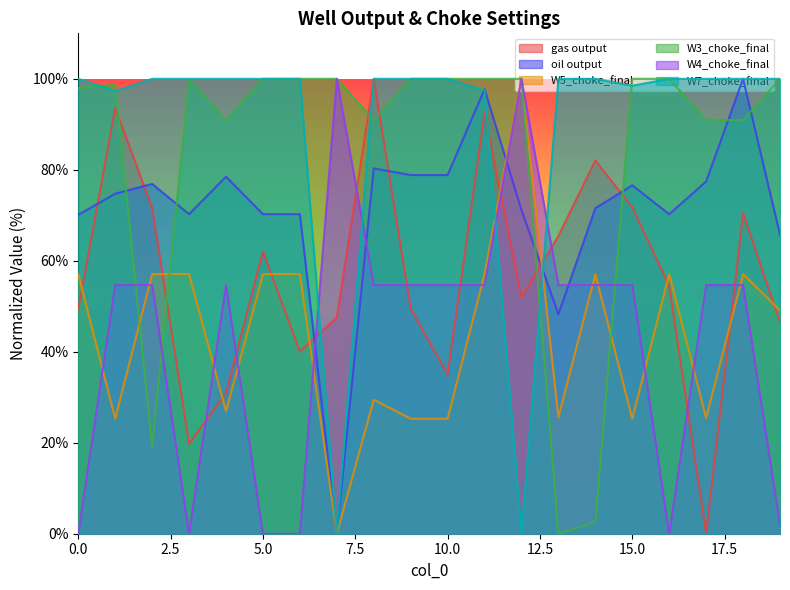

Between which two adjacent categories do W5_choke_final and W4_choke_final first intersect?

0 and 1